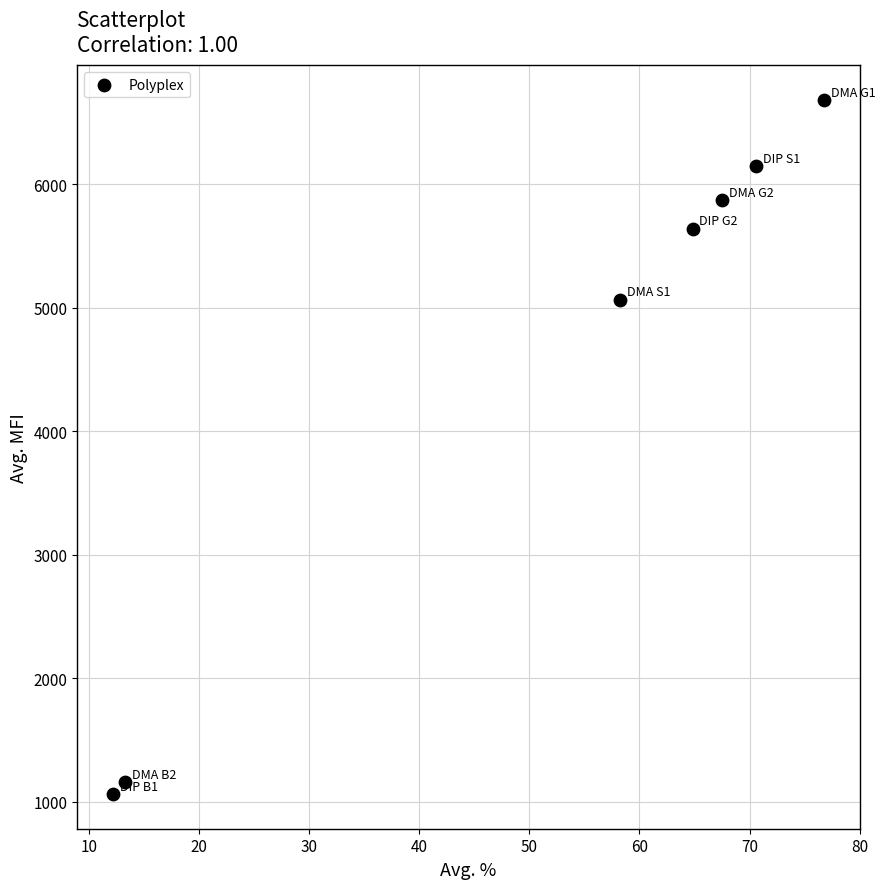

What is the range of Y values (max minus min)?

5621.3